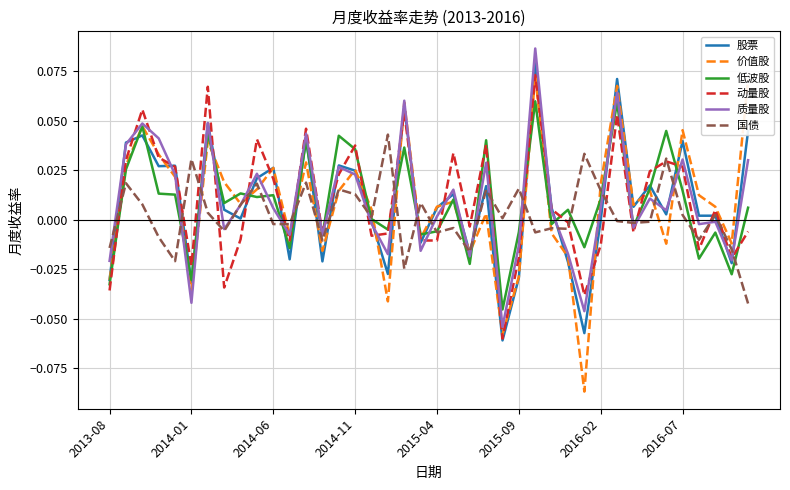

Which series has the largest range (max minus min)?

价值股